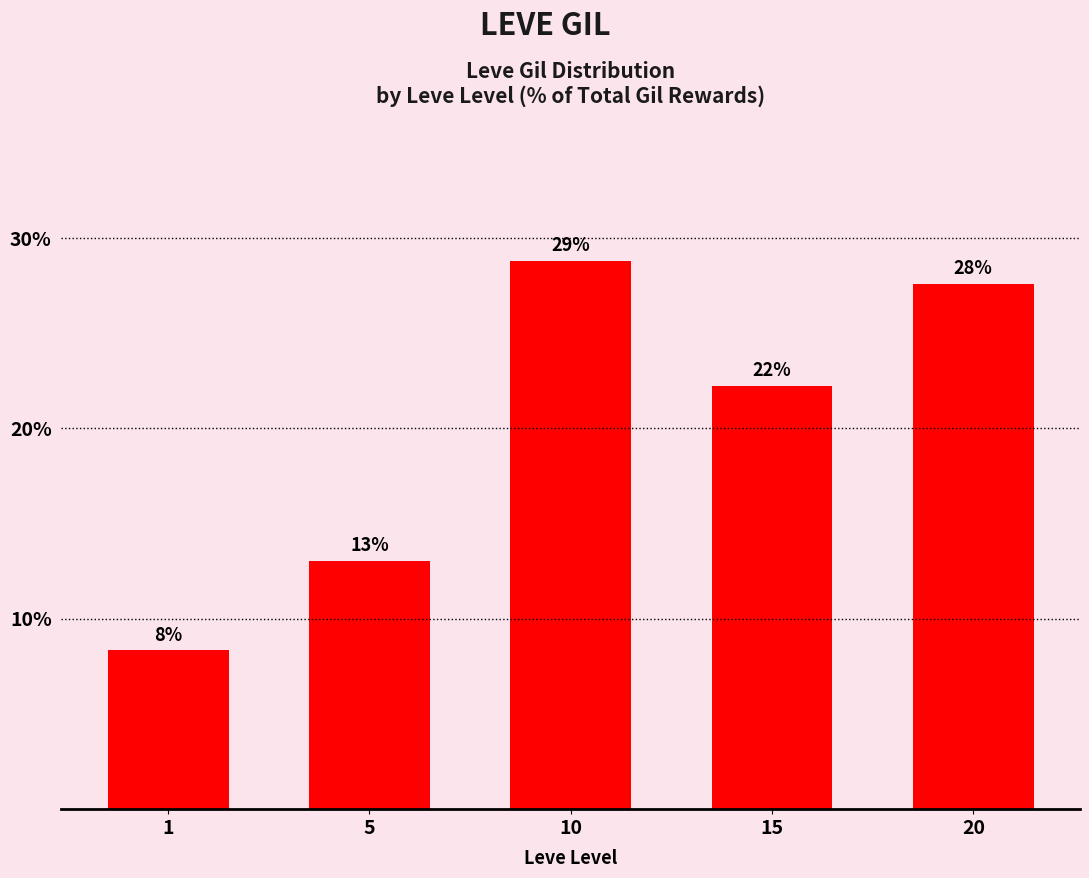

What is the ratio of the value at 5 to the value at 10?

0.5